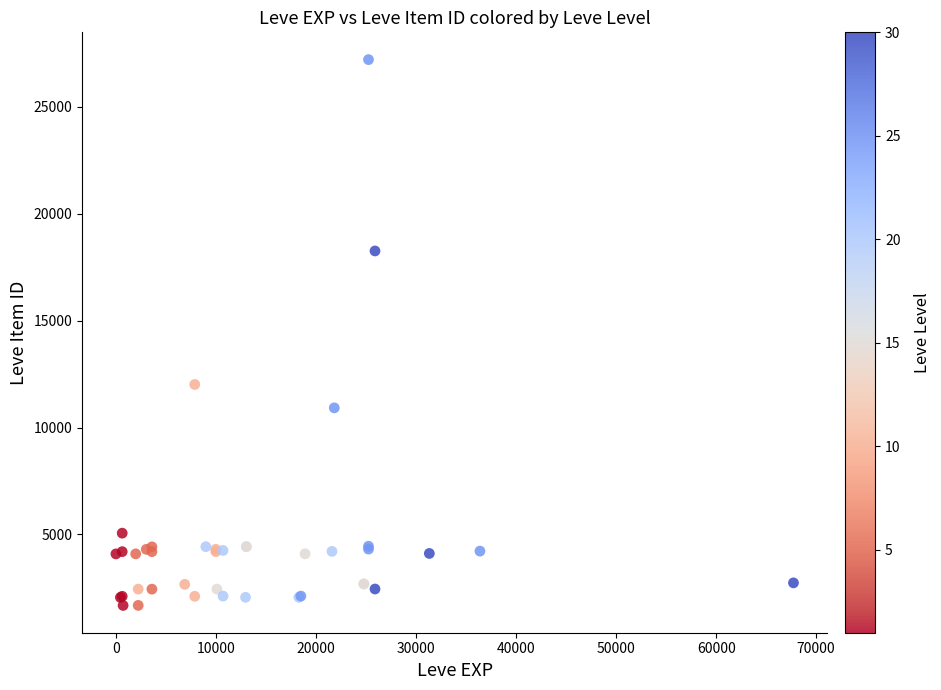

What Y value in the scatter plot is closest to 14448?

12018